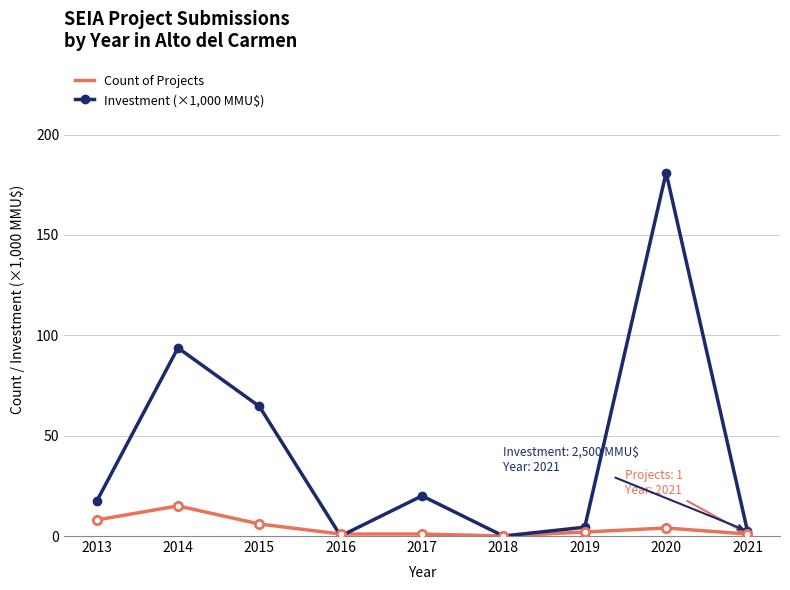

How many values in Count of Projects are above zero?

8